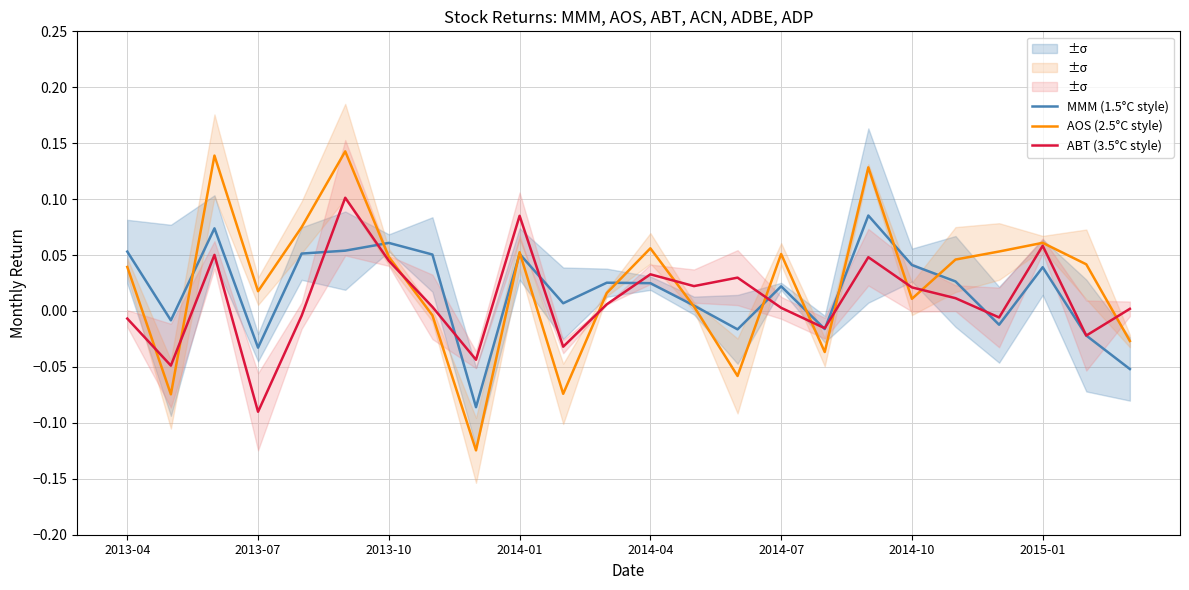

At how many categories does at least one series exceed 0?

21